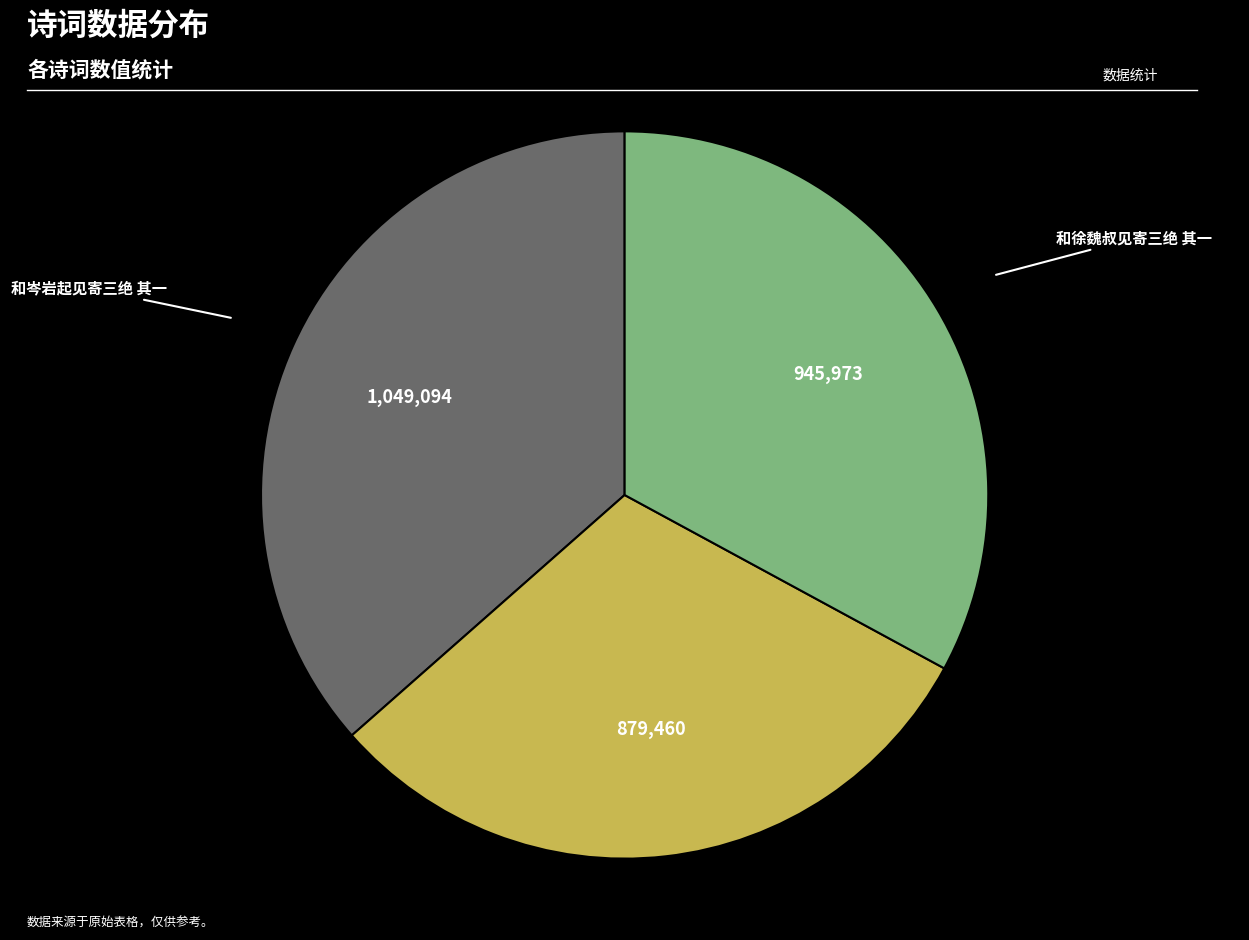

Does any single category account for the majority?

No